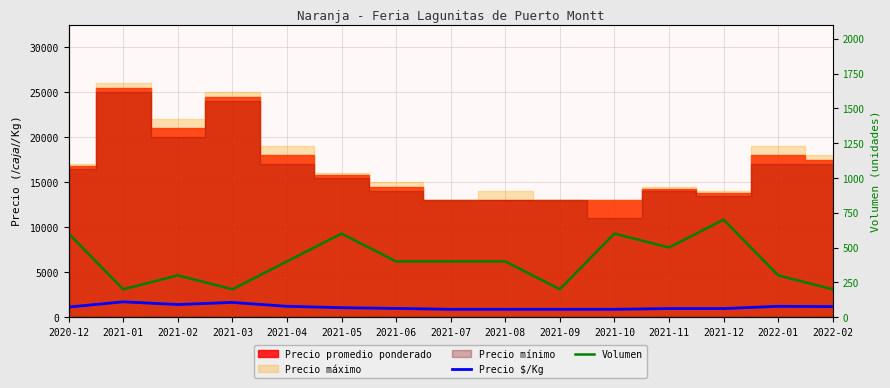

What is the label of the 7th point from the left?

2021-06